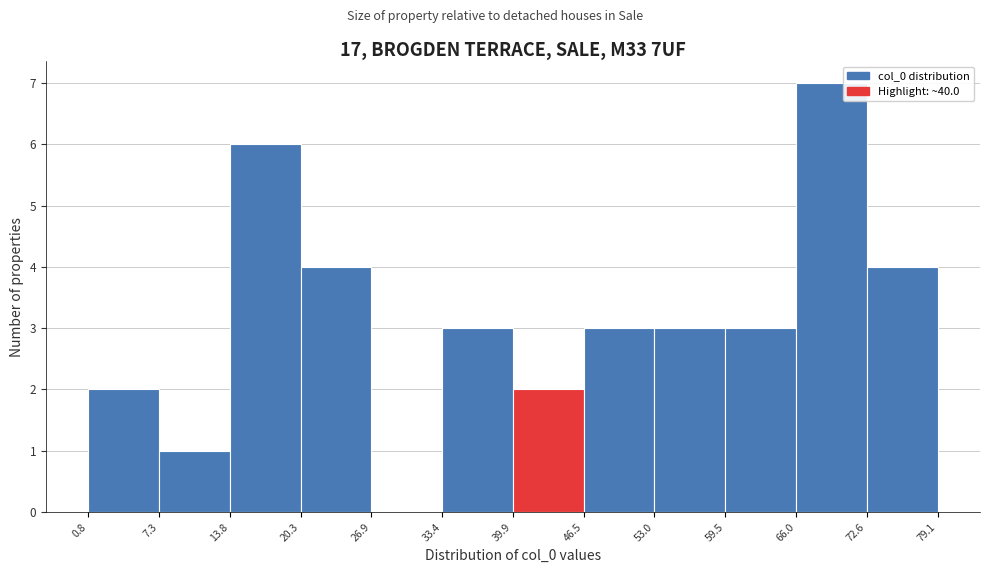

Which range on the x-axis has the tallest bar?

66.0 to 72.6